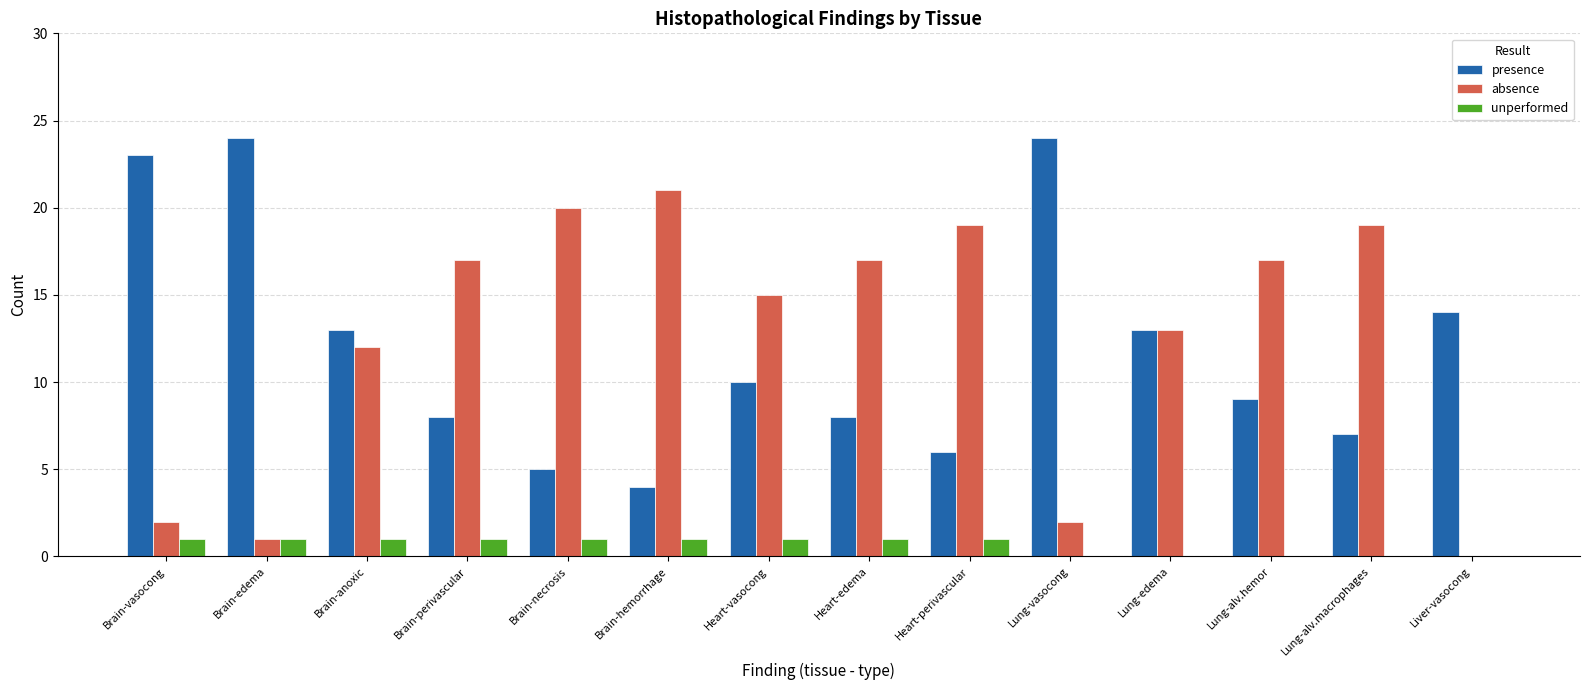

Read the presence value at Brain-anoxic.

13